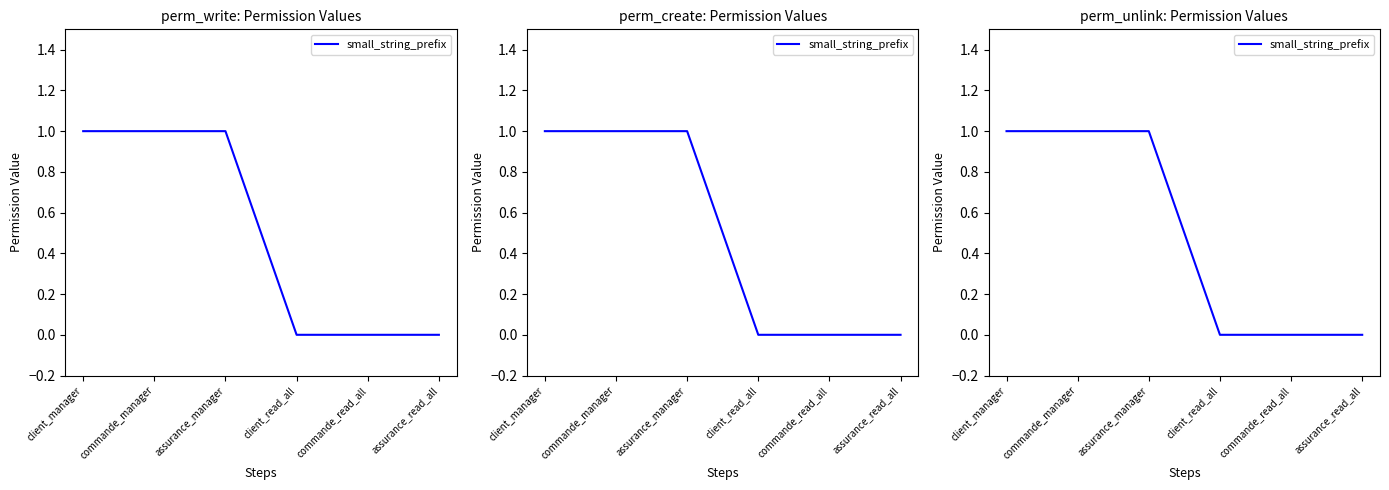

What is the label of the 6th point from the right?

client_manager